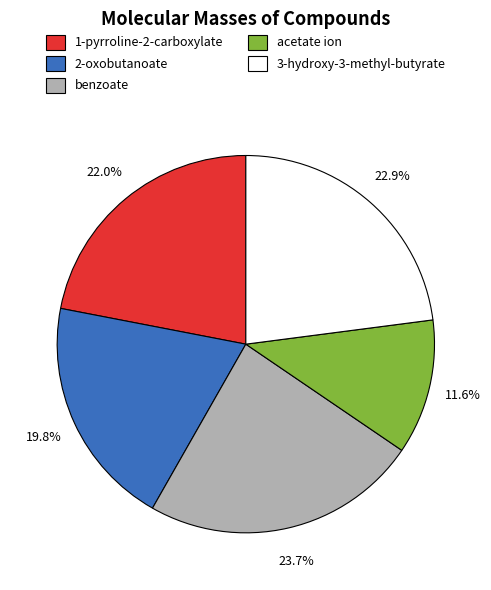

Which has a higher value, 2-oxobutanoate or acetate ion?

2-oxobutanoate